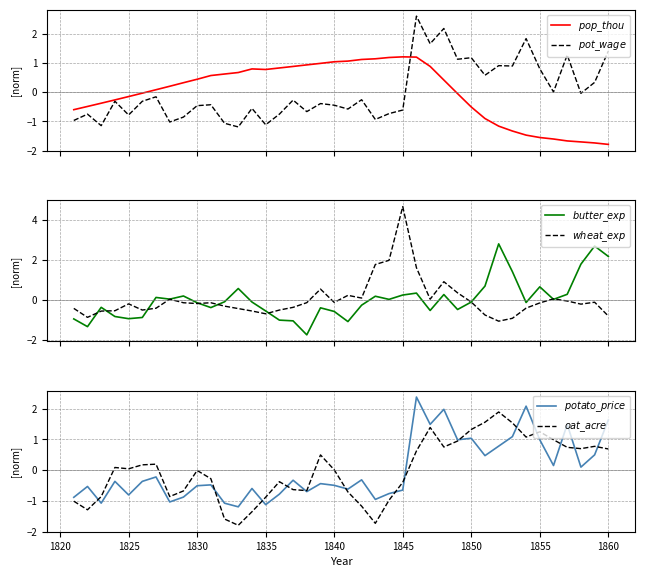

How many lines are shown in the chart?

6